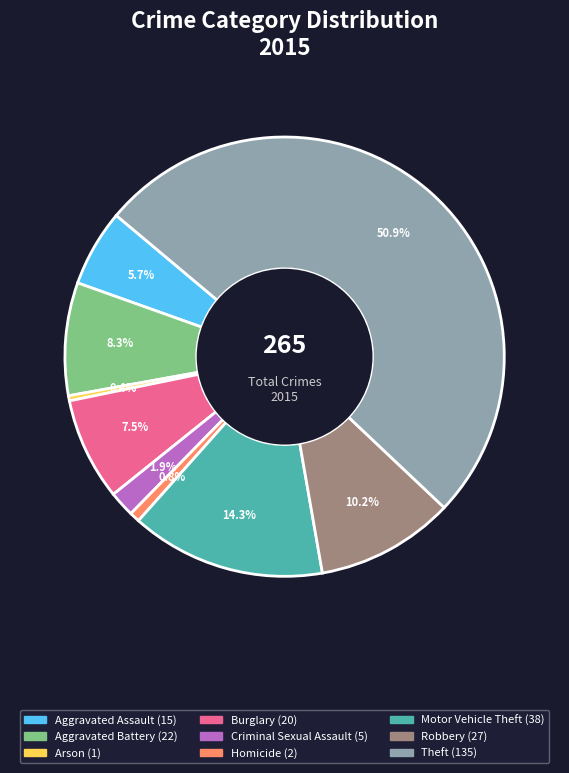

Which has a higher value, Burglary or Criminal Sexual Assault?

Burglary